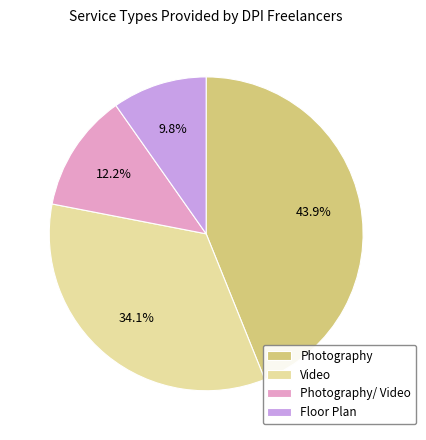

What is the smallest slice in the pie chart?

Floor Plan